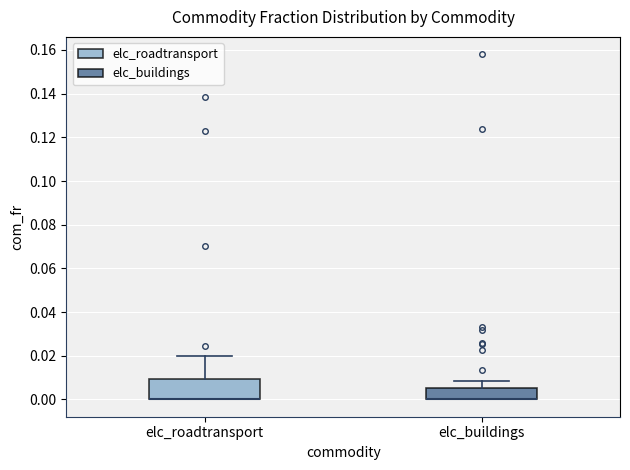

Reading left to right, read every box against the y-axis: the position of its median line, the range the box covers, and the ends of its whiskers. The values are not printed on the chart, so give them approximately, as read against the axis.

elc_roadtransport: median 0.000 (drawn on the box's lower edge), box 0.000 to 0.010, whiskers 0.000 to 0.020
elc_buildings: median 0.000 (drawn on the box's lower edge), box 0.000 to 0.006, whiskers 0.000 to 0.008